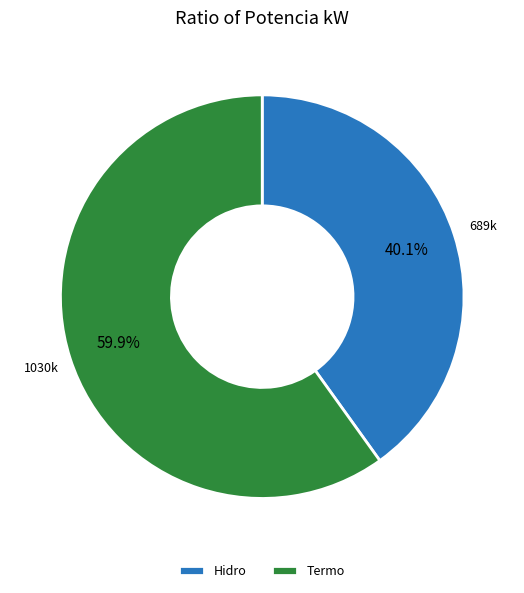

What is the total percentage of Termo and Hidro?

100.0%